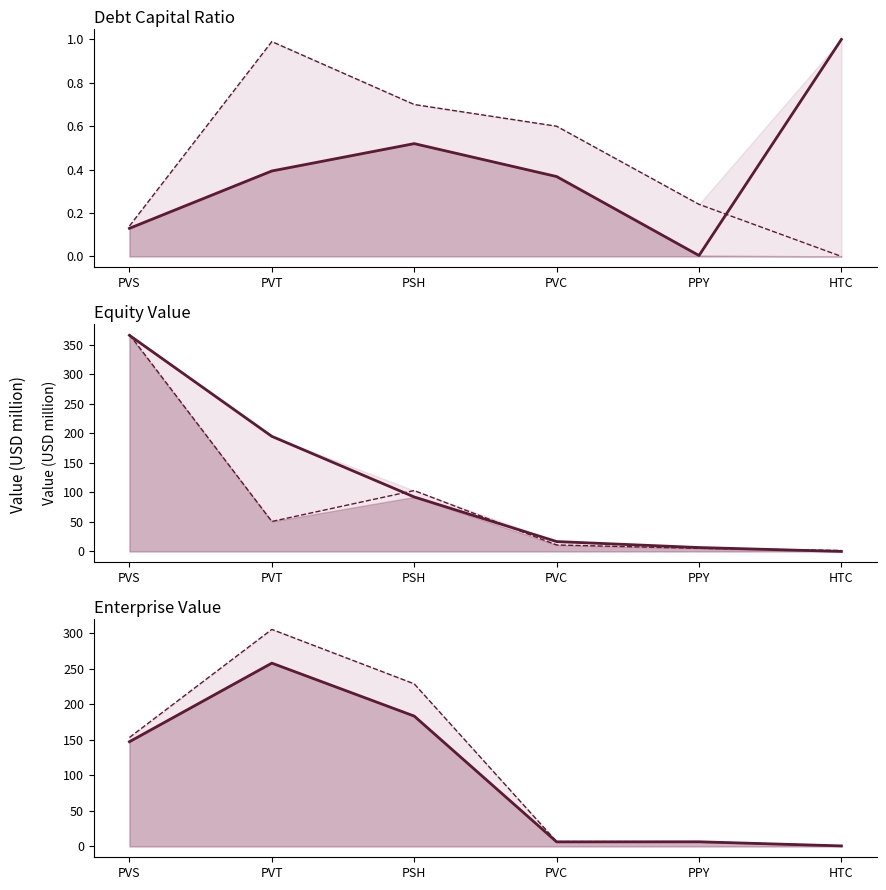

The actual_equity_value_line series shows 16.7 at PVC. True or false?

True